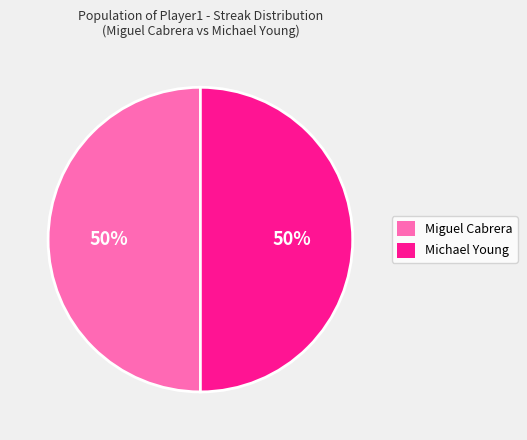

Is the sum of Miguel Cabrera and Michael Young greater than half?

Yes